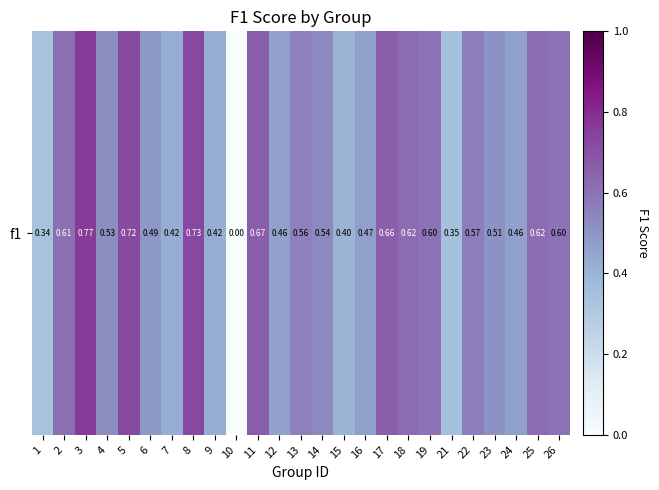

Rank the categories by value from lowest to highest.

10, 1, 21, 15, 9, 7, 12, 24, 16, 6, 23, 4, 14, 13, 22, 26, 19, 2, 25, 18, 17, 11, 5, 8, 3